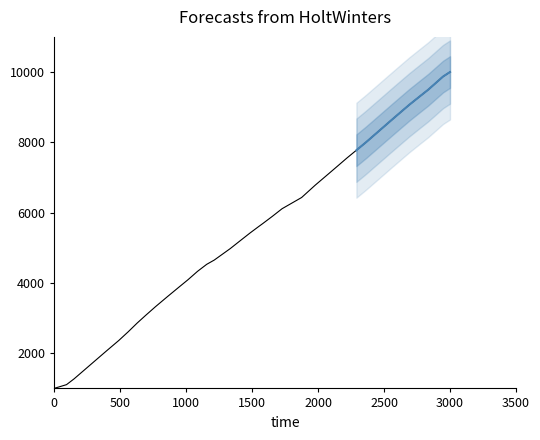

How many values in the X series are below 5604?

20